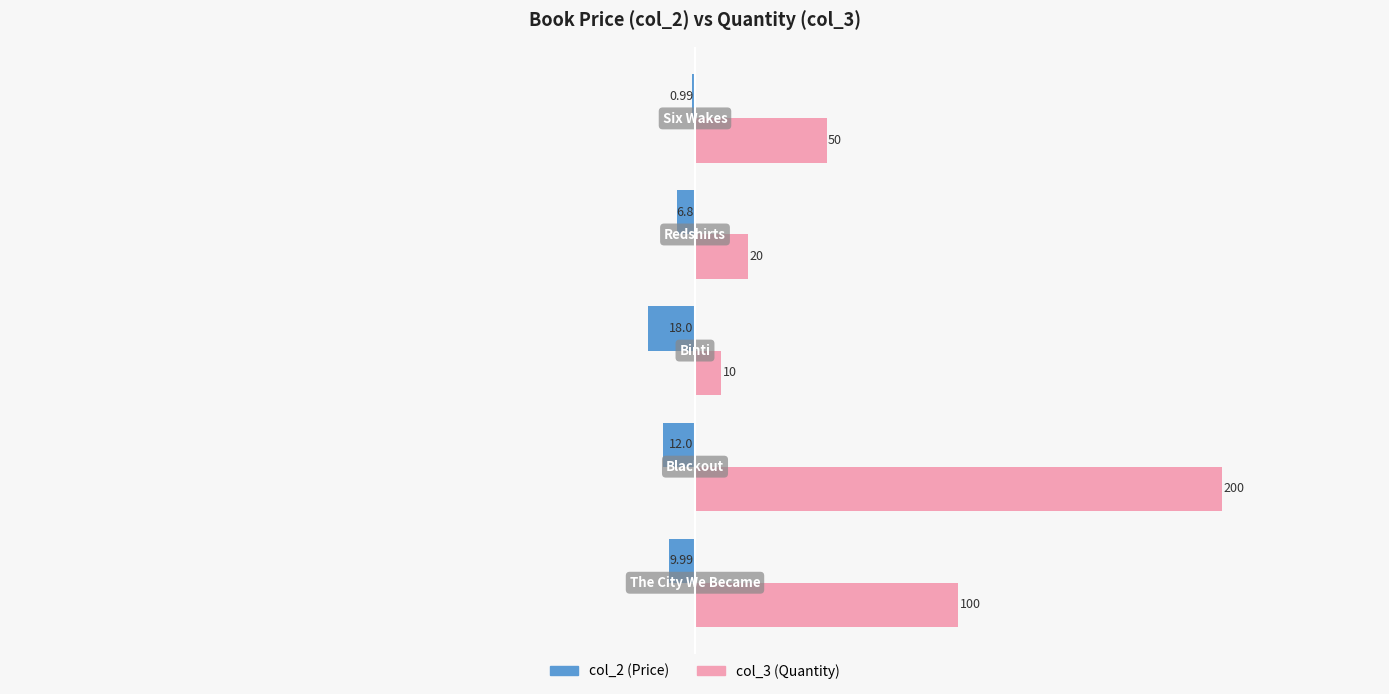

What is the maximum value shown in the chart?

200.0